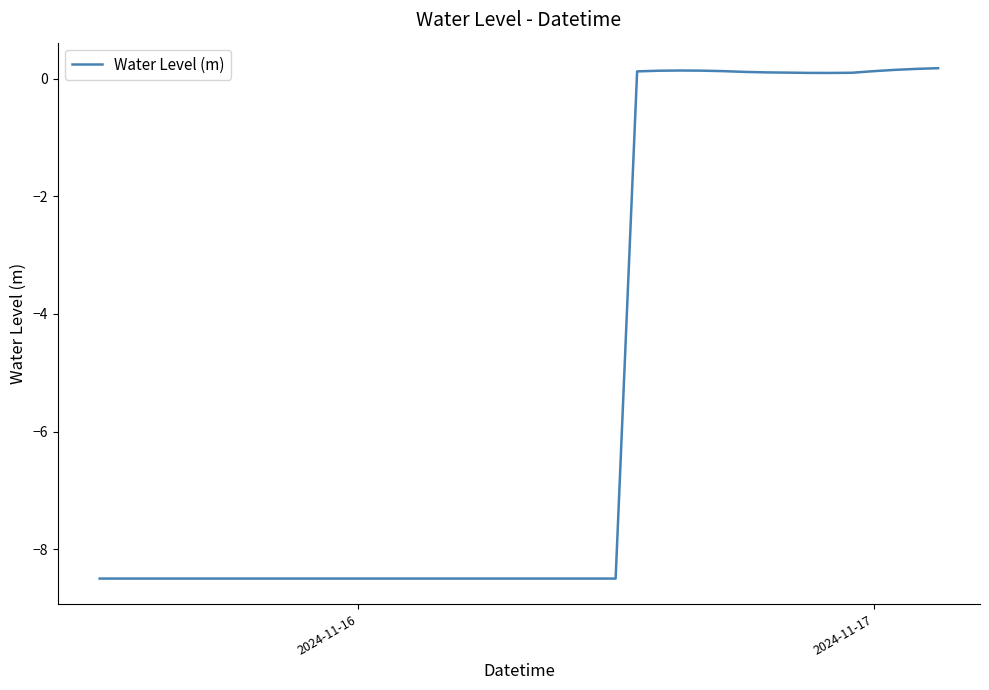

What is the minimum value shown in the chart?

-8.5